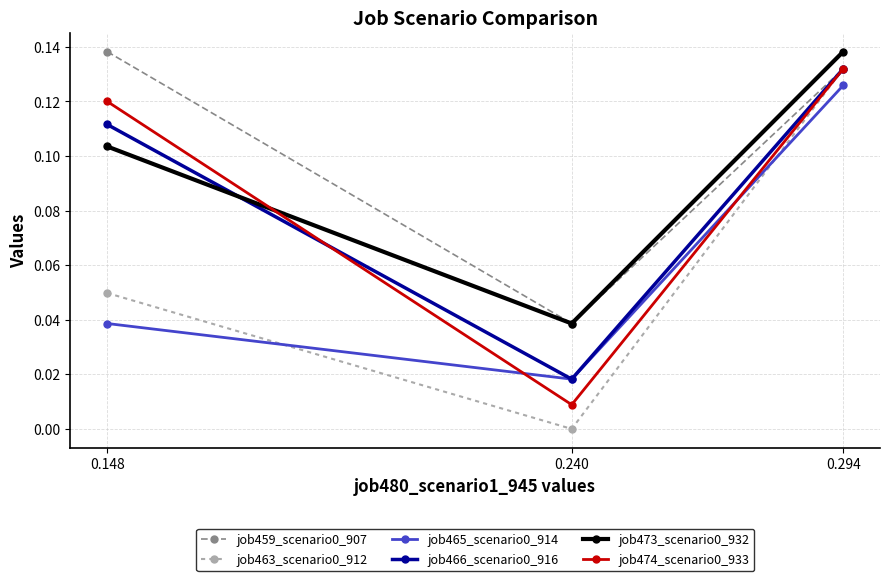

At which category is the sum across all series the highest?

0.294